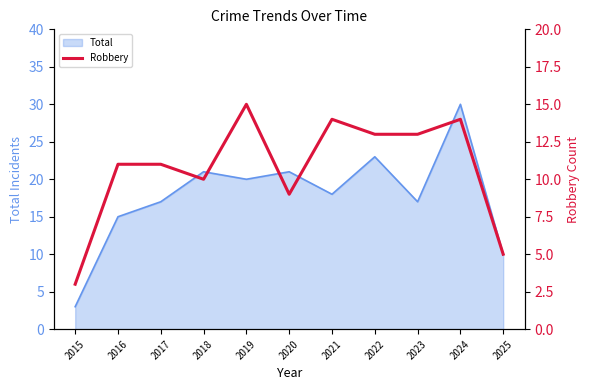

Where does the data first go above 11?

2019